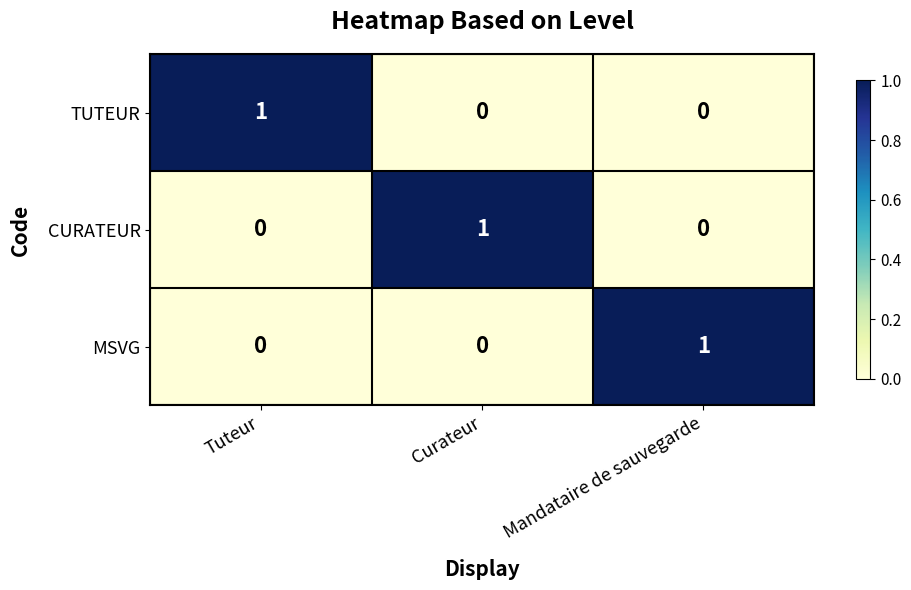

How many MSVG values are between 0 and 1?

3